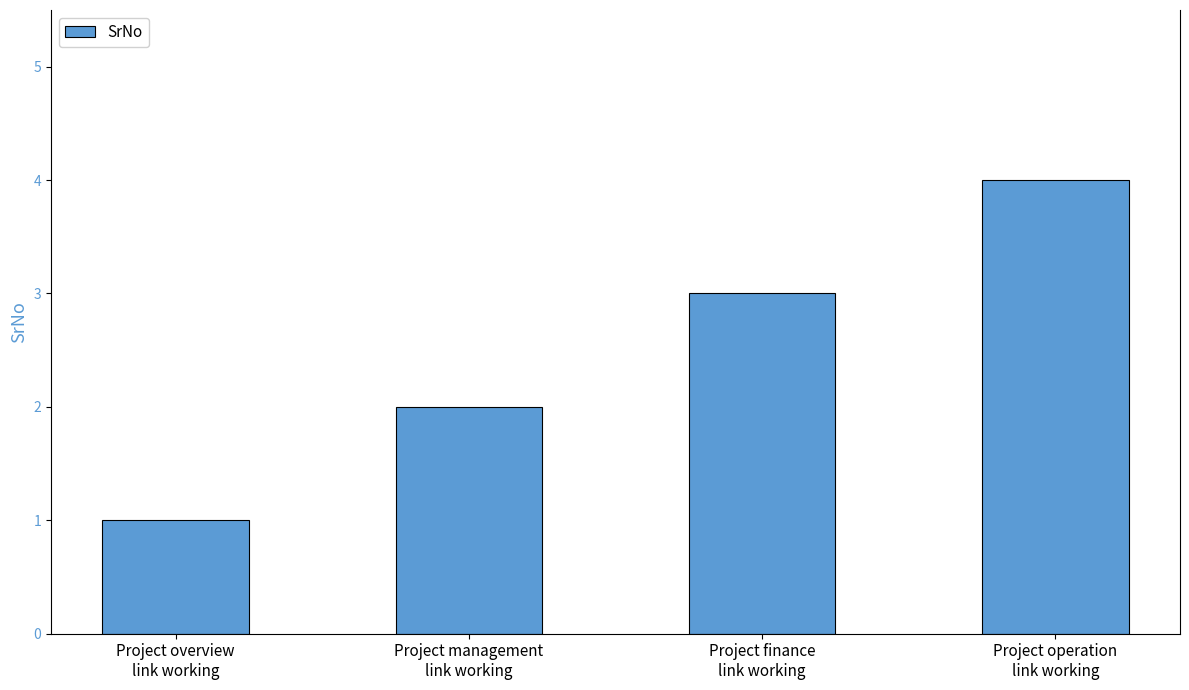

The value at Project finance
link working is 3. True or false?

True